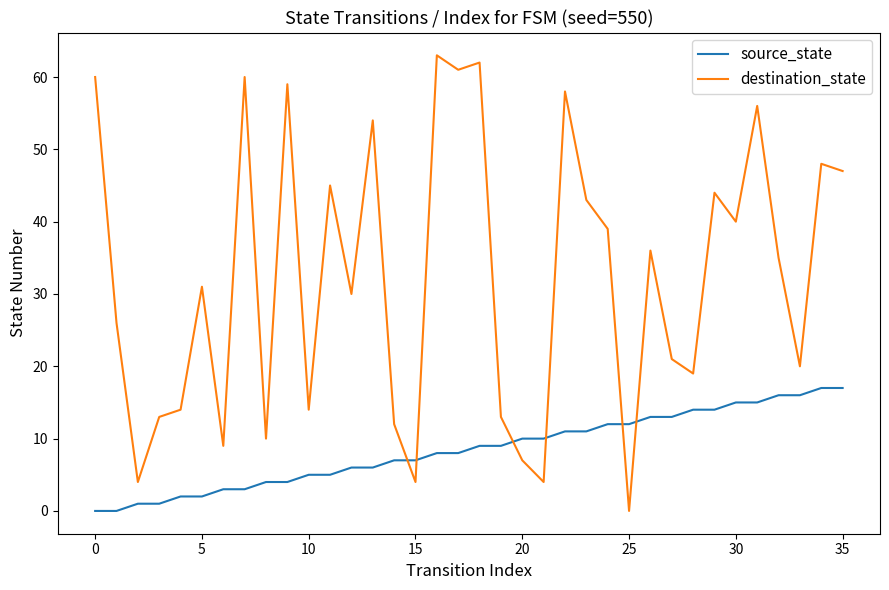

What is the difference between the maximum and minimum values in the destination_state series?

63